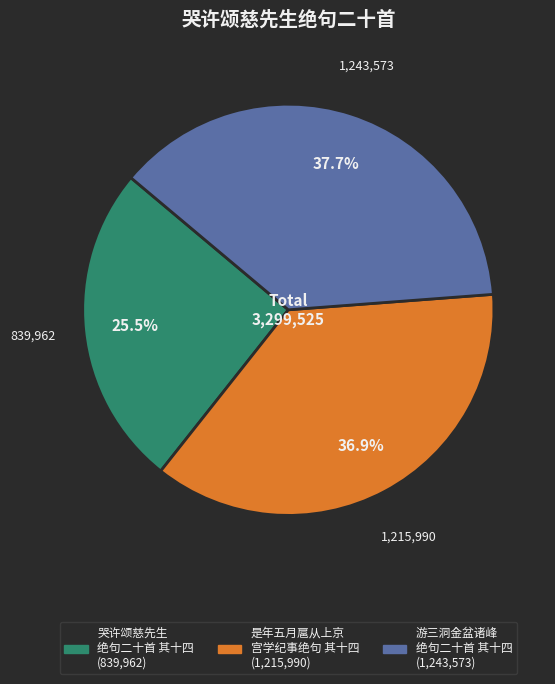

Does any single category account for the majority?

No